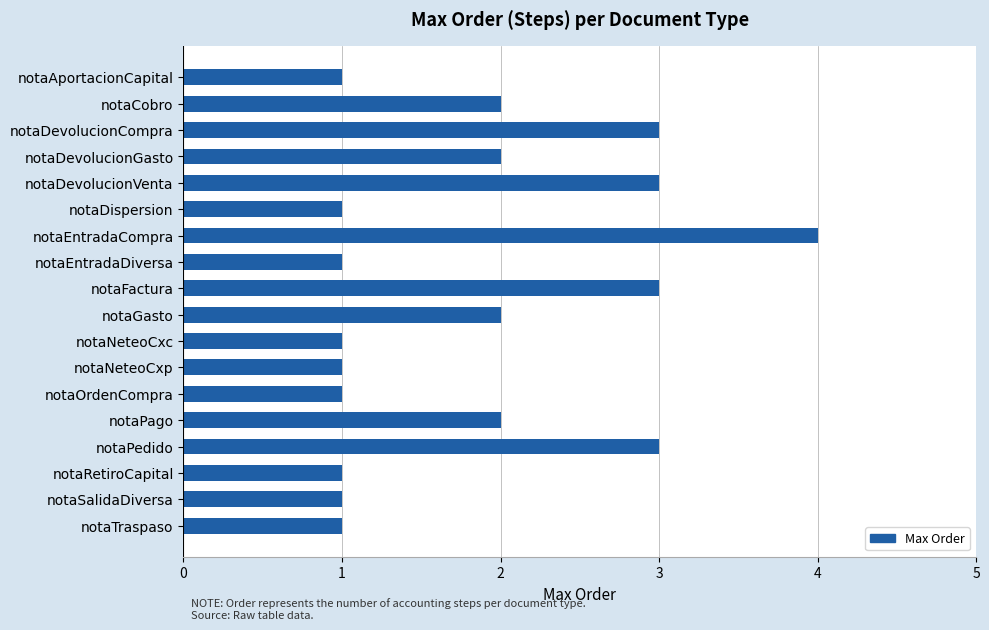

Is it true that the value at notaGasto is 4?

False